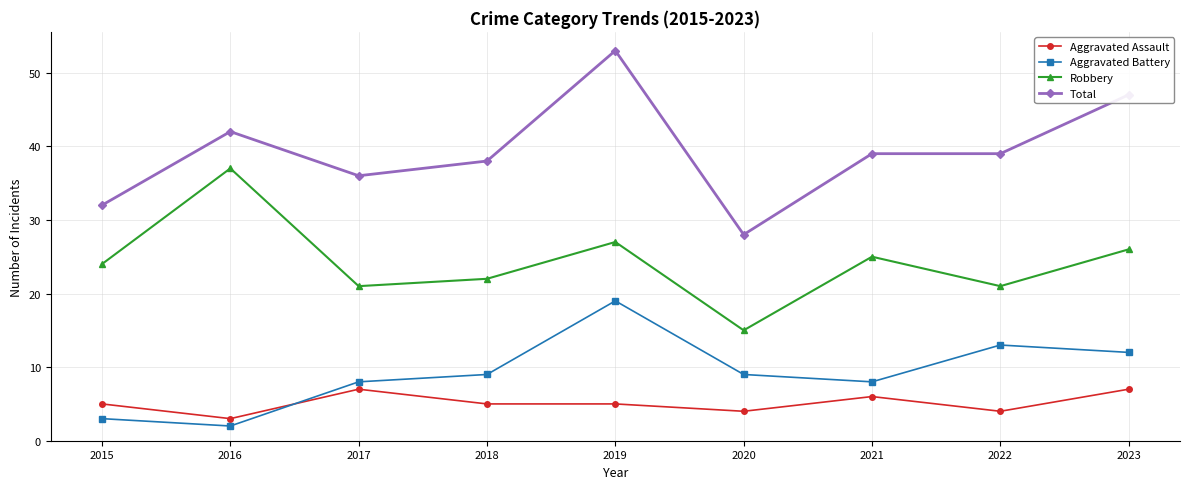

List the series in order of their peak value, highest first.

Total, Robbery, Aggravated Battery, Aggravated Assault